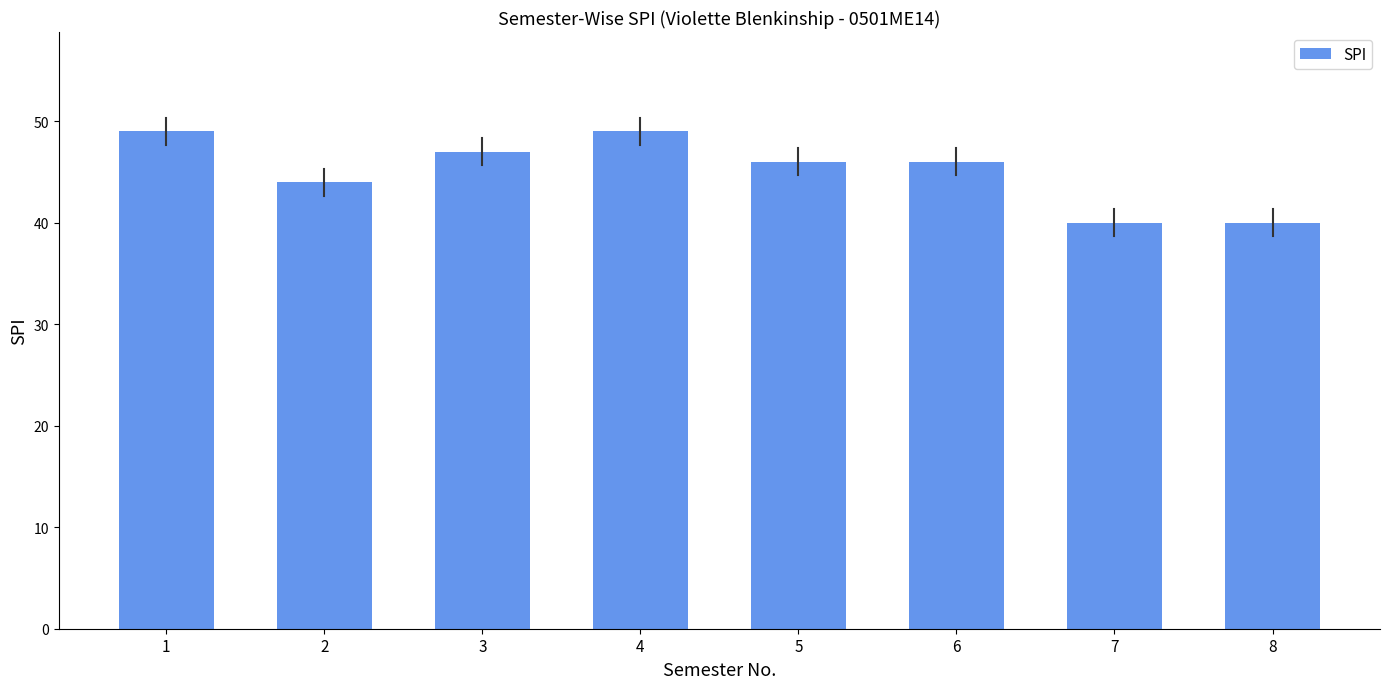

Count the values in the range 44 to 49.

6